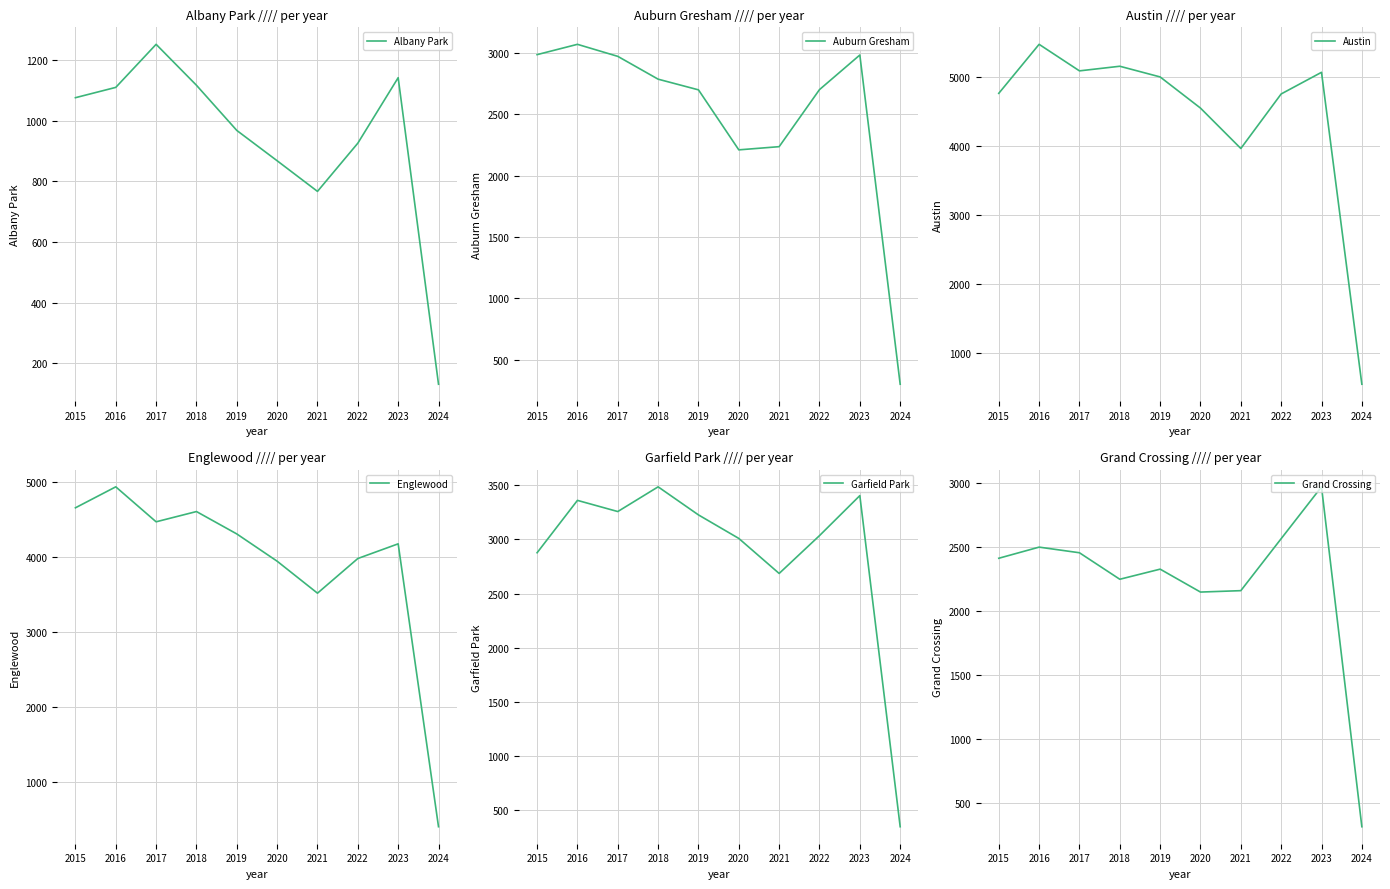

What is the greatest value displayed?

5481